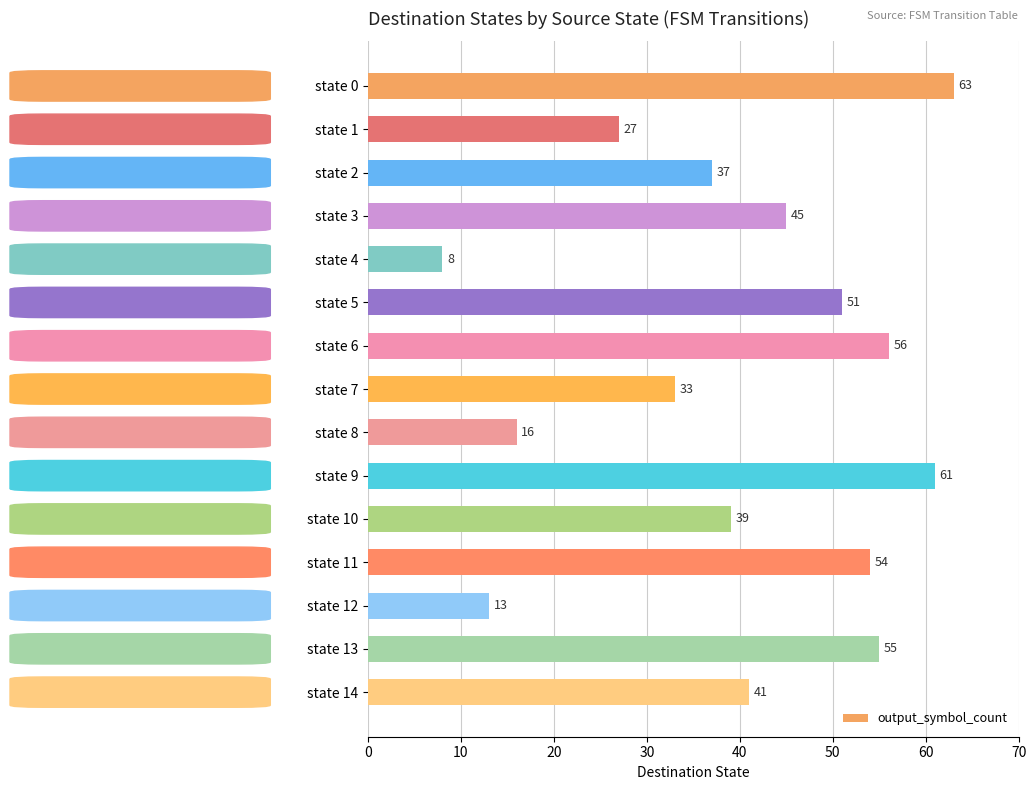

What is the difference between the values at state 10 and state 3?

6